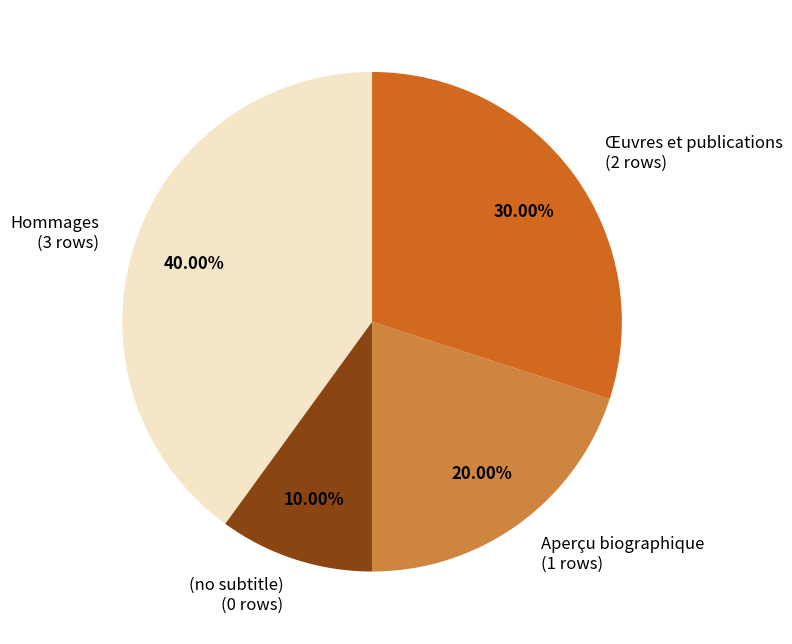

Is there any slice that represents more than half of the pie?

No